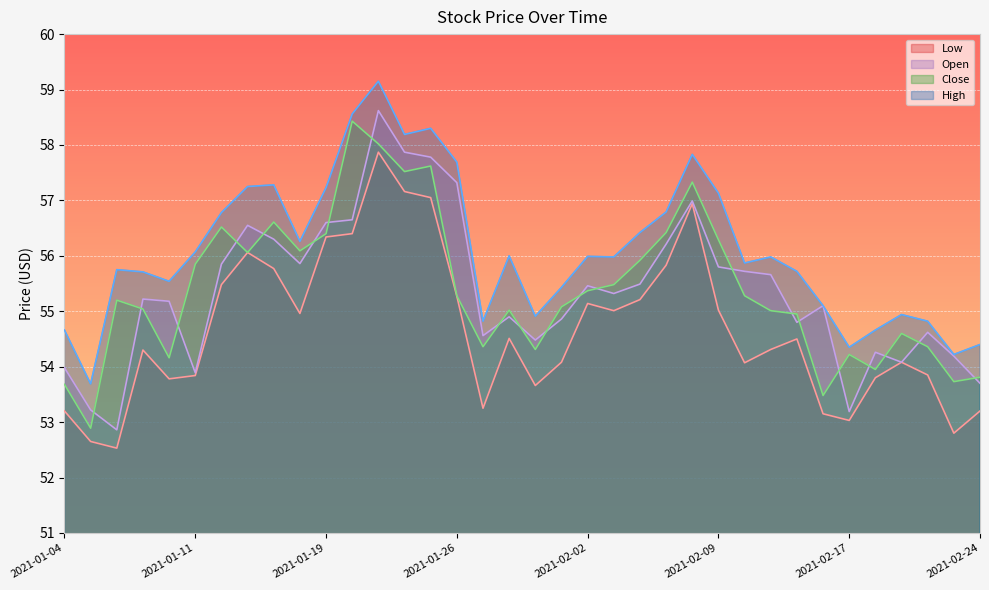

At which label is Low closest to 55?

2021-02-03